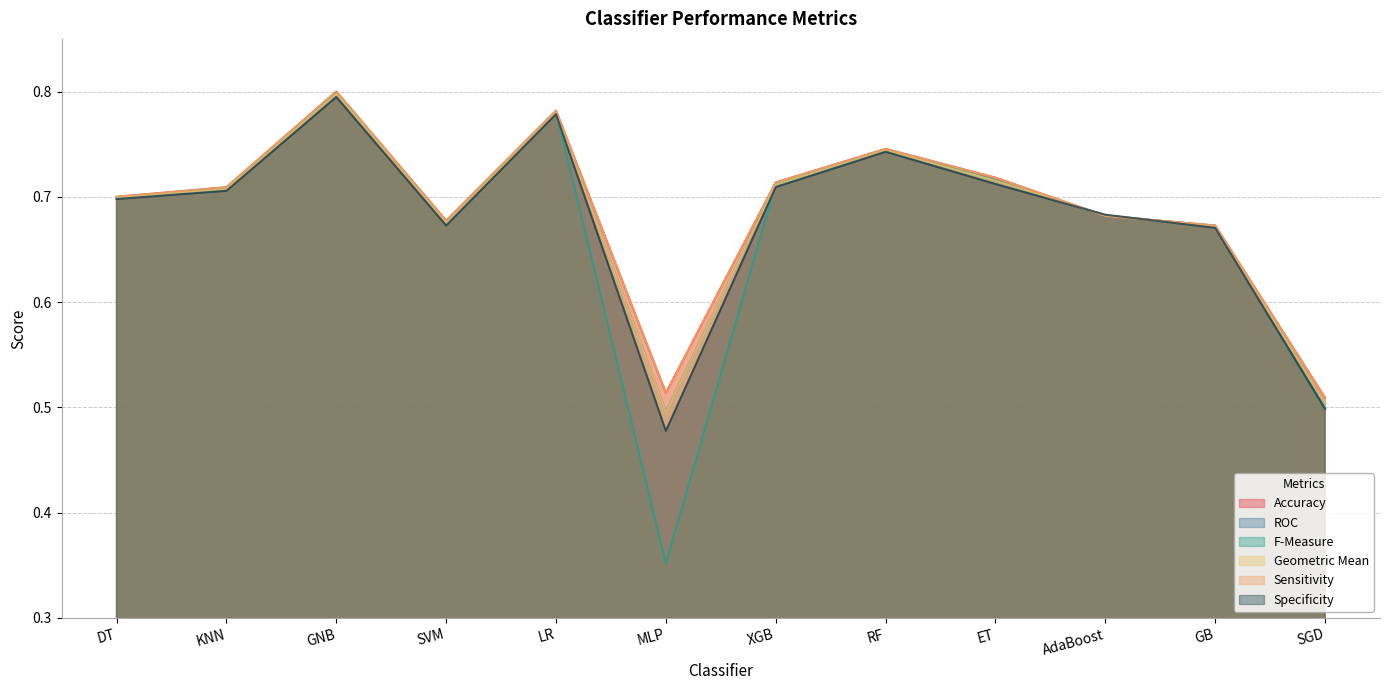

Where is ROC nearest to the value 0?

MLP